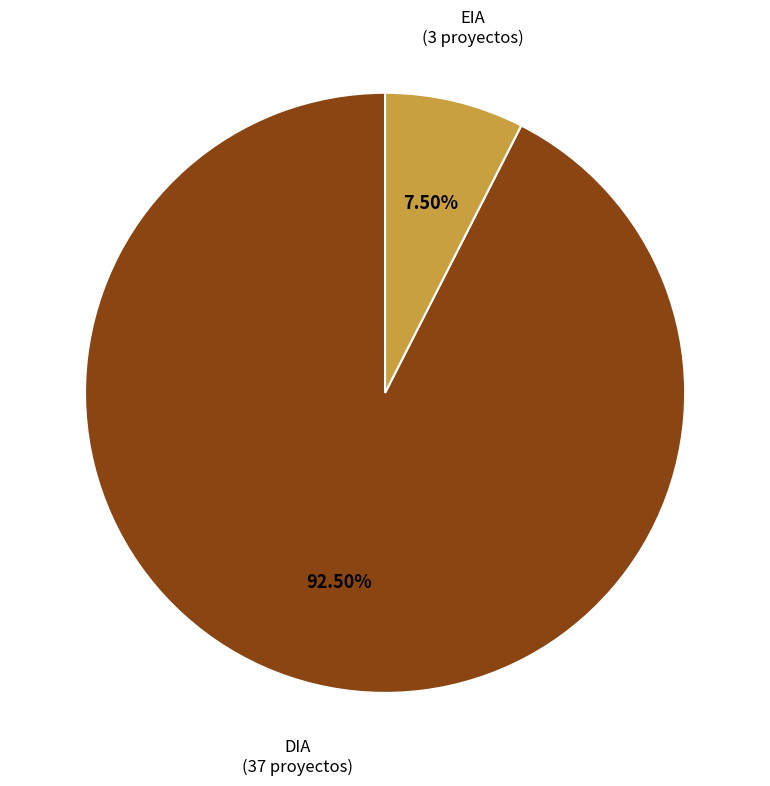

Rank the categories by value from highest to lowest.

DIA, EIA